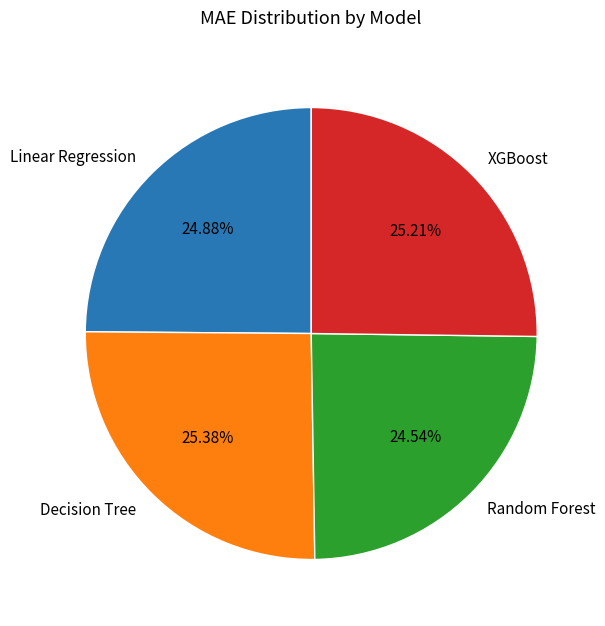

What percentage is the Random Forest slice, to the nearest percent?

25%